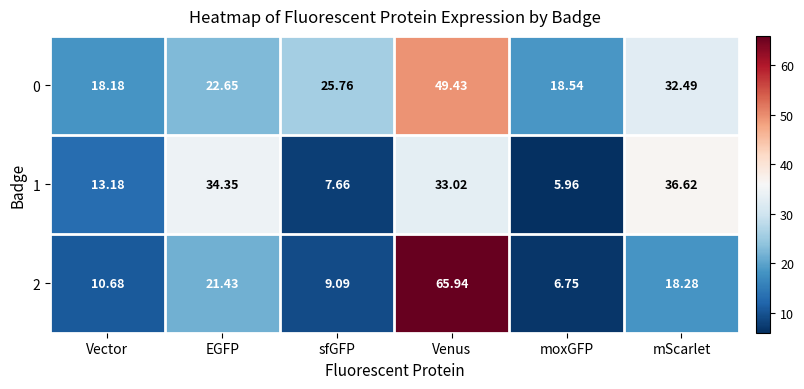

Is the value of 0 at moxGFP greater than the value of 2 at Vector?

Yes